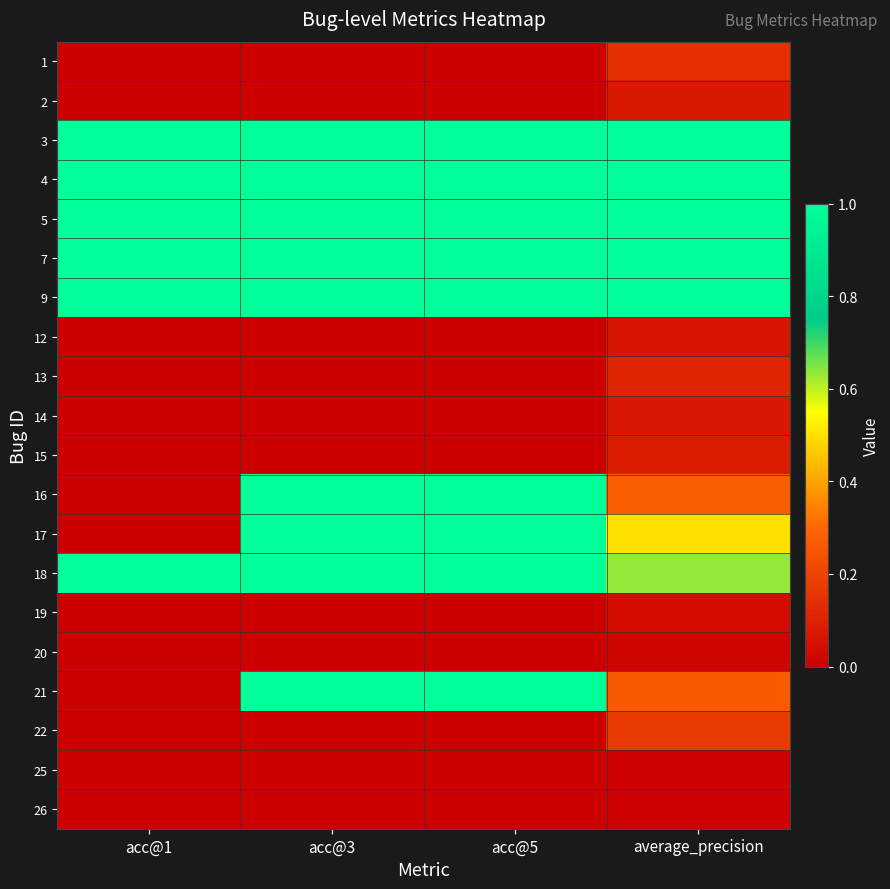

At how many categories does at least one series exceed 0?

4